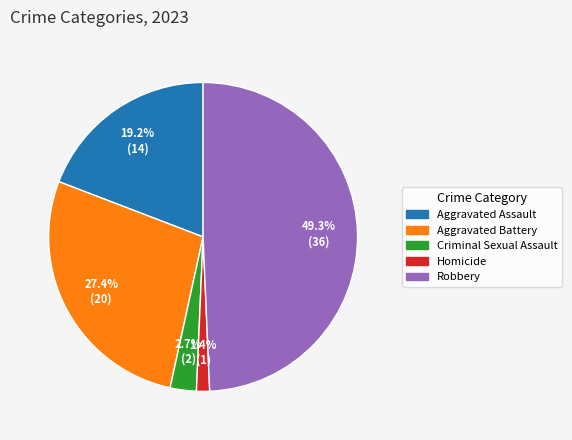

What percentage is the Aggravated Assault slice, to the nearest percent?

19%